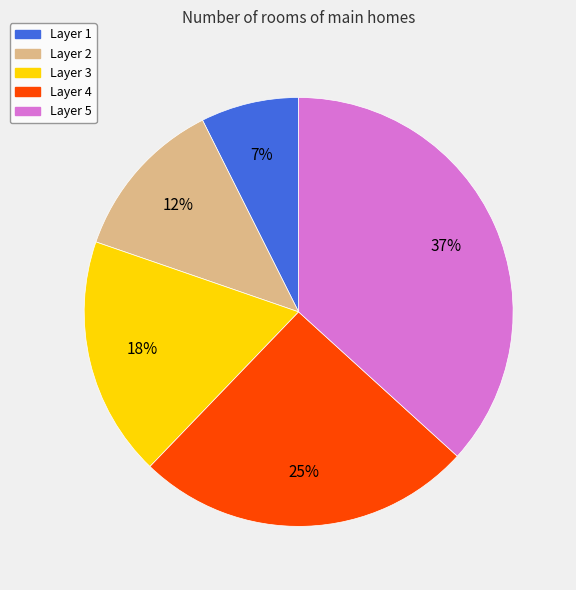

To the nearest percent, what is the average slice percentage?

20%